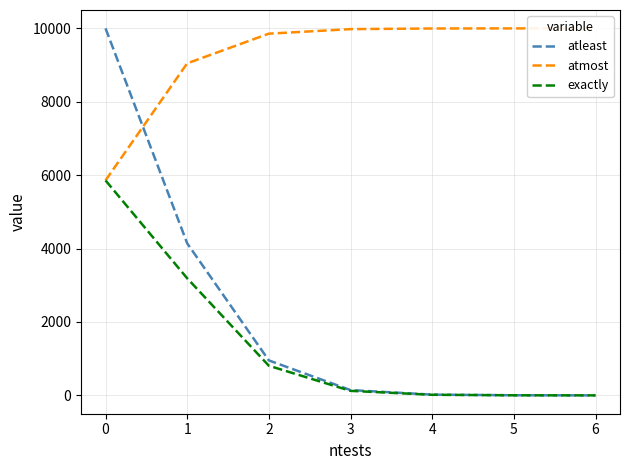

How many times do atleast and atmost cross each other?

1